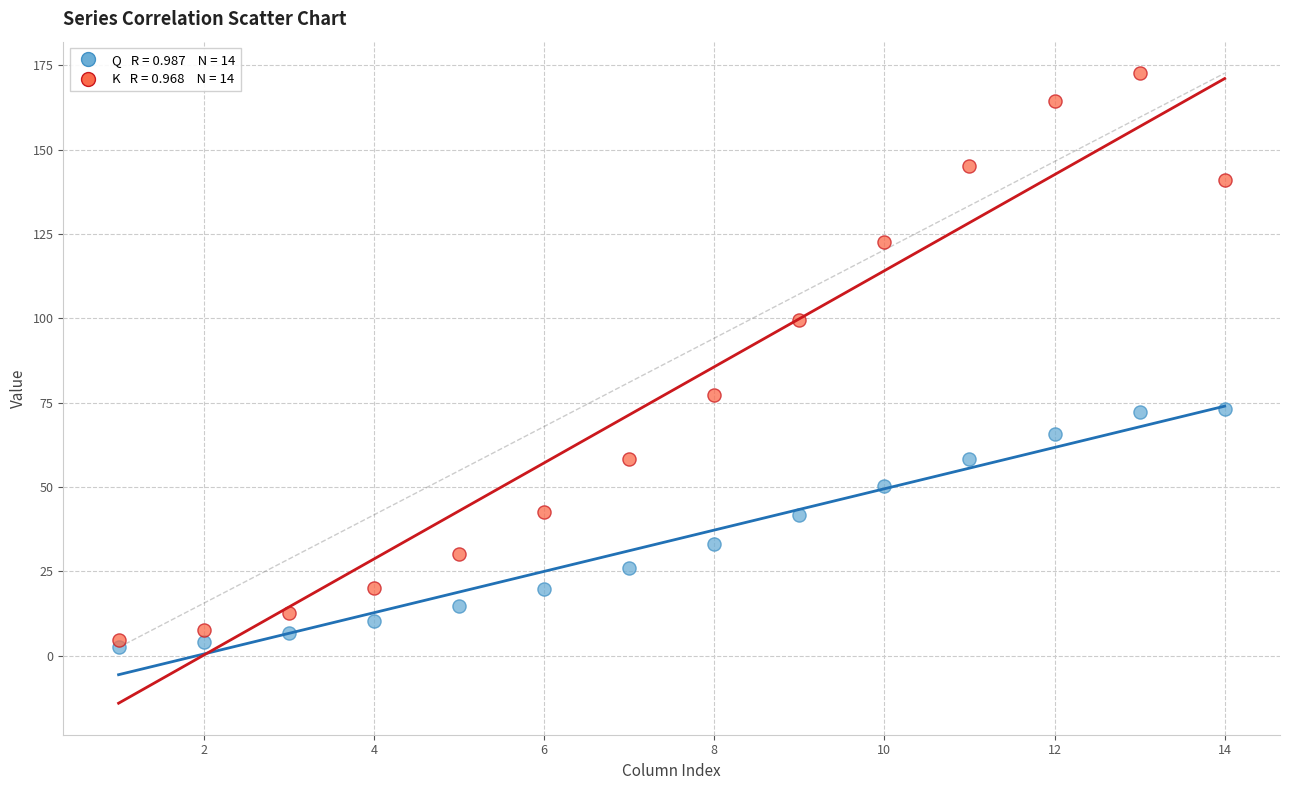

Across all series, what Y value is closest to 87?

77.3